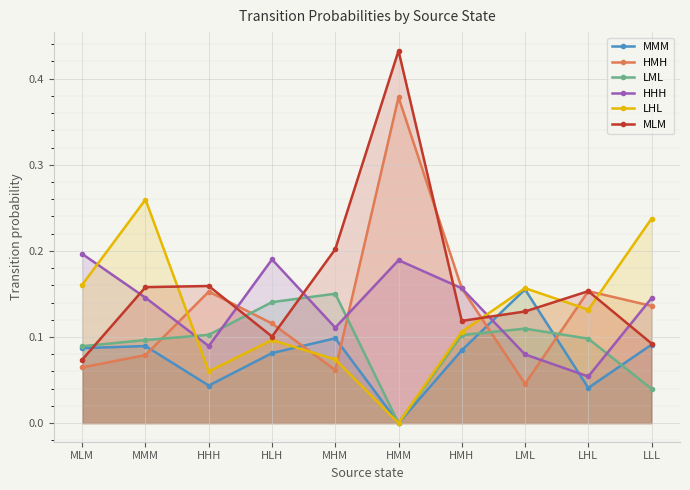

Reading left to right, transcribe all the data shown in this chart.

MMM: MLM=0.1	MMM=0.1	HHH=0.0	HLH=0.1	MHM=0.1	HMM=0.0	HMH=0.1	LML=0.2	LHL=0.0	LLL=0.1
HMH: MLM=0.1	MMM=0.1	HHH=0.2	HLH=0.1	MHM=0.1	HMM=0.4	HMH=0.2	LML=0.0	LHL=0.2	LLL=0.1
LML: MLM=0.1	MMM=0.1	HHH=0.1	HLH=0.1	MHM=0.2	HMM=0.0	HMH=0.1	LML=0.1	LHL=0.1	LLL=0.0
HHH: MLM=0.2	MMM=0.1	HHH=0.1	HLH=0.2	MHM=0.1	HMM=0.2	HMH=0.2	LML=0.1	LHL=0.1	LLL=0.1
LHL: MLM=0.2	MMM=0.3	HHH=0.1	HLH=0.1	MHM=0.1	HMM=0.0	HMH=0.1	LML=0.2	LHL=0.1	LLL=0.2
MLM: MLM=0.1	MMM=0.2	HHH=0.2	HLH=0.1	MHM=0.2	HMM=0.4	HMH=0.1	LML=0.1	LHL=0.2	LLL=0.1